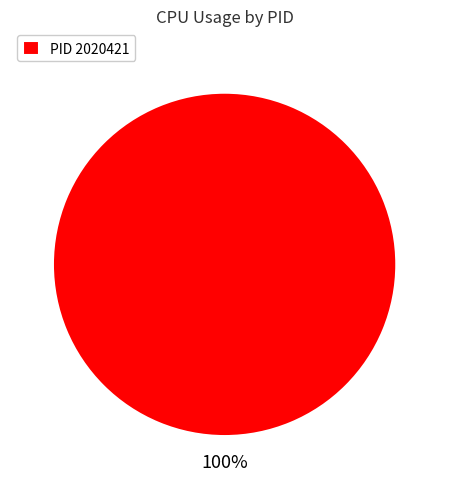

What percentage is the PID 2020421 slice, to the nearest percent?

100%